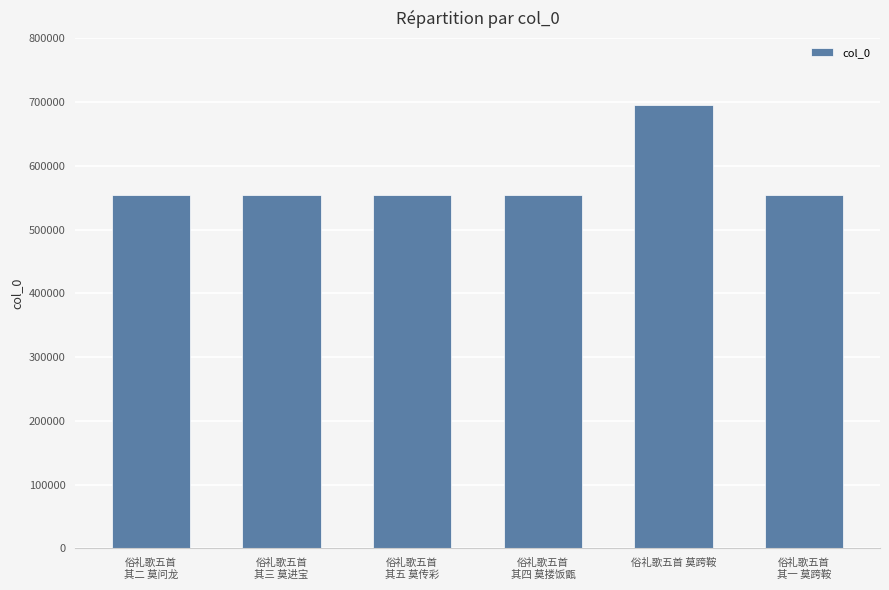

The chart shows a value of 298741 at 俗礼歌五首
其五 莫传彩. True or false?

False